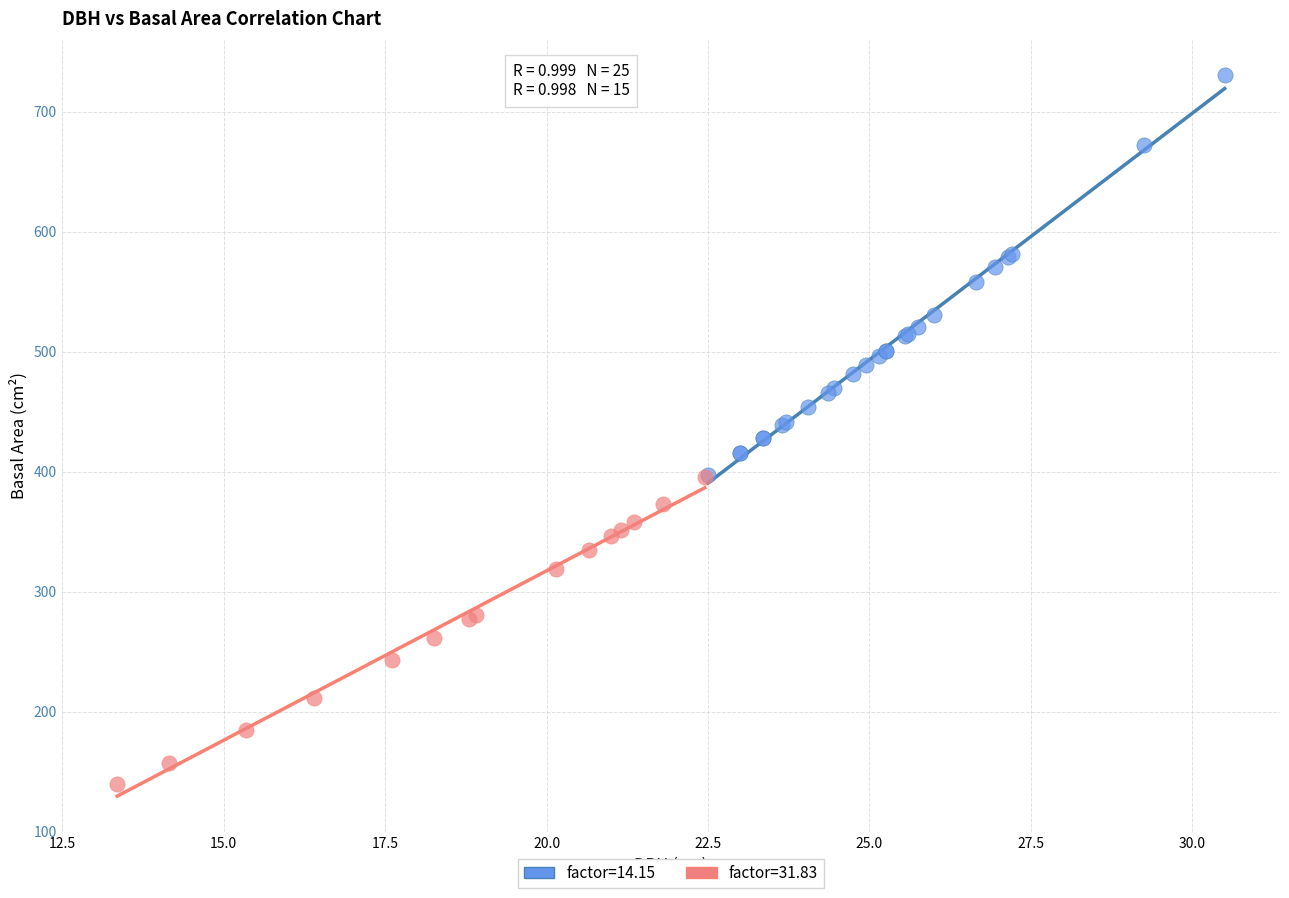

Which series has the largest Y range (max minus min)?

factor=14.15